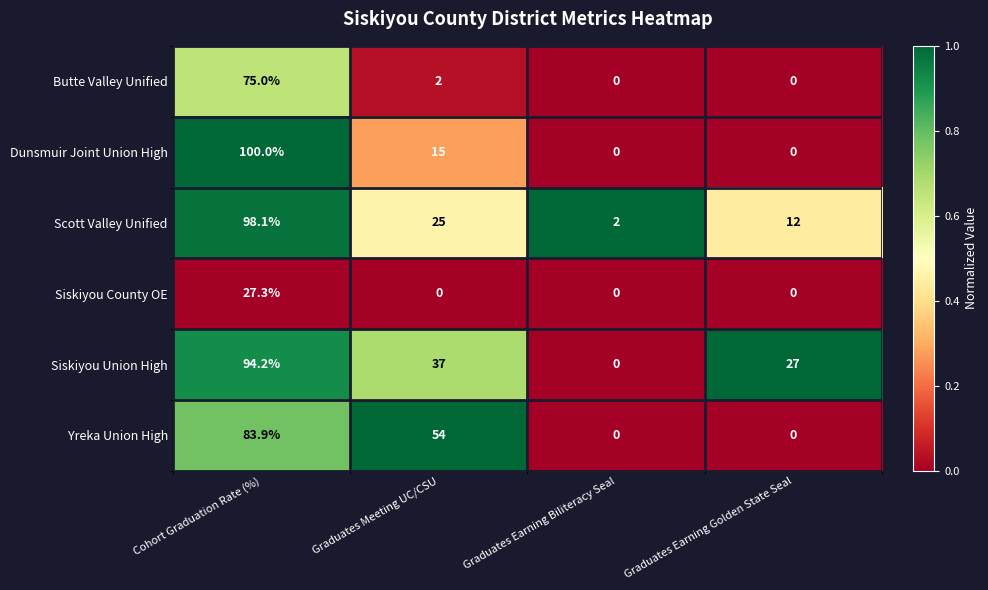

Between Cohort Graduation Rate (%) and Graduates Meeting UC/CSU, which series saw the biggest shift?

Dunsmuir Joint Union High